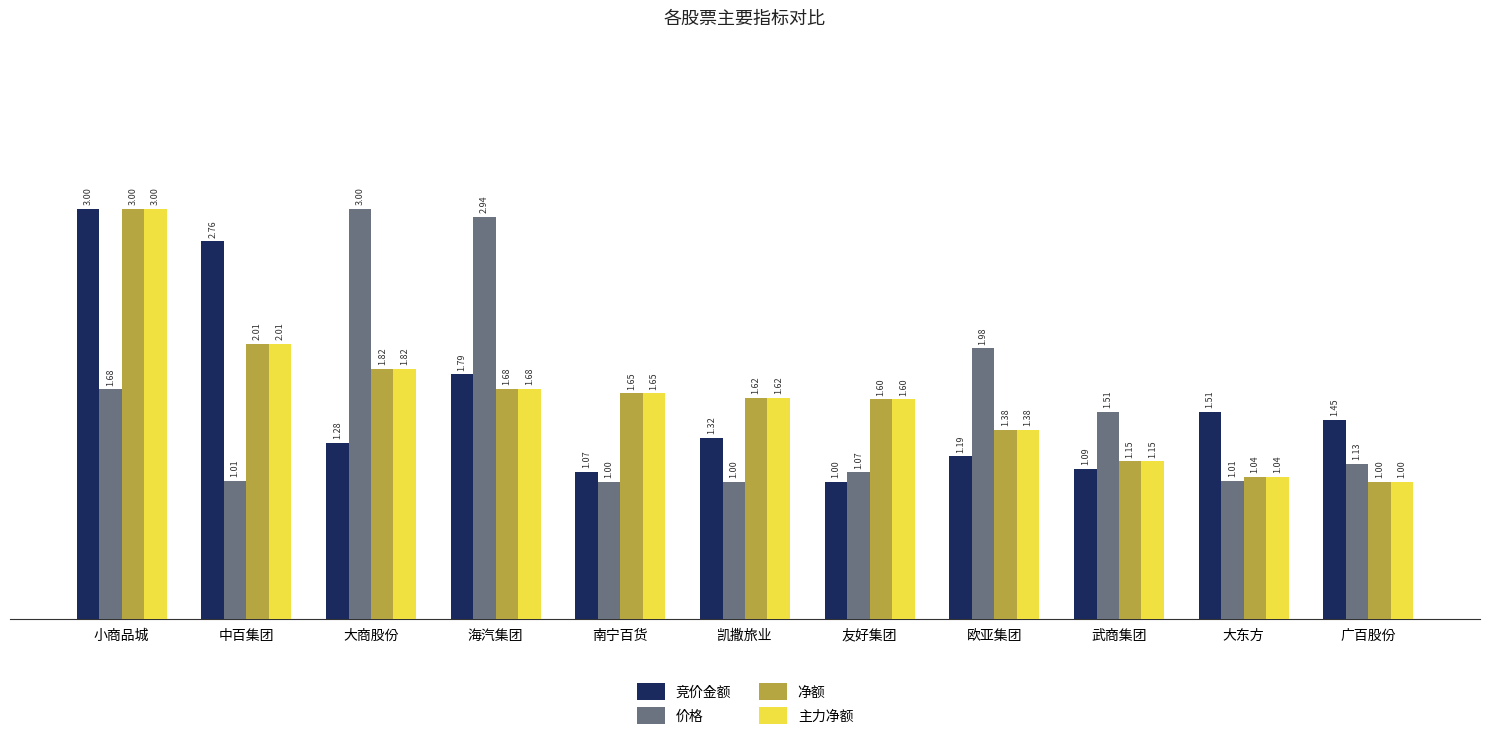

Which series changed the most between 友好集团 and 欧亚集团?

价格